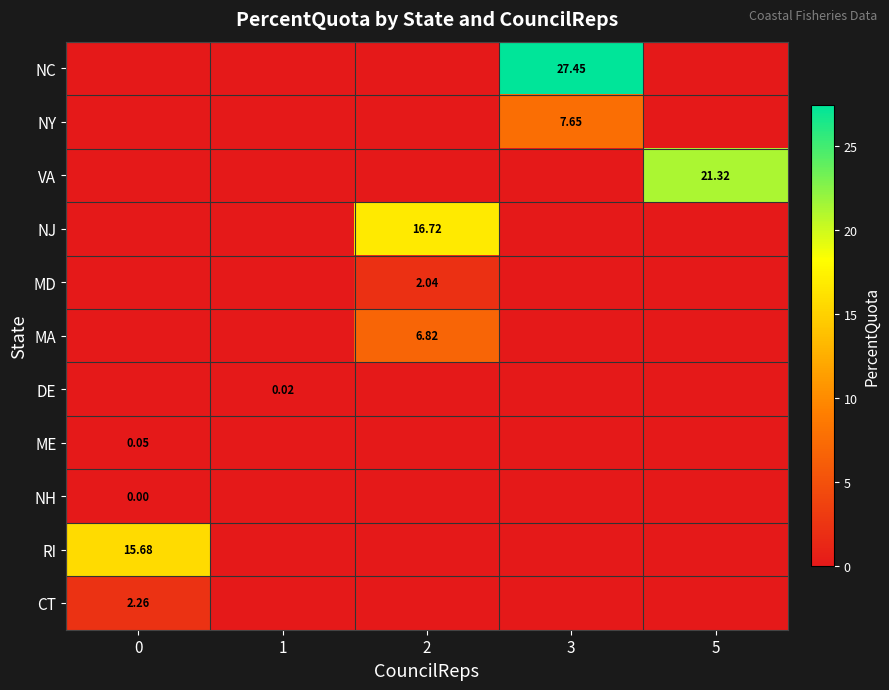

True or false: NH has a value of 0.0 at 0.

False